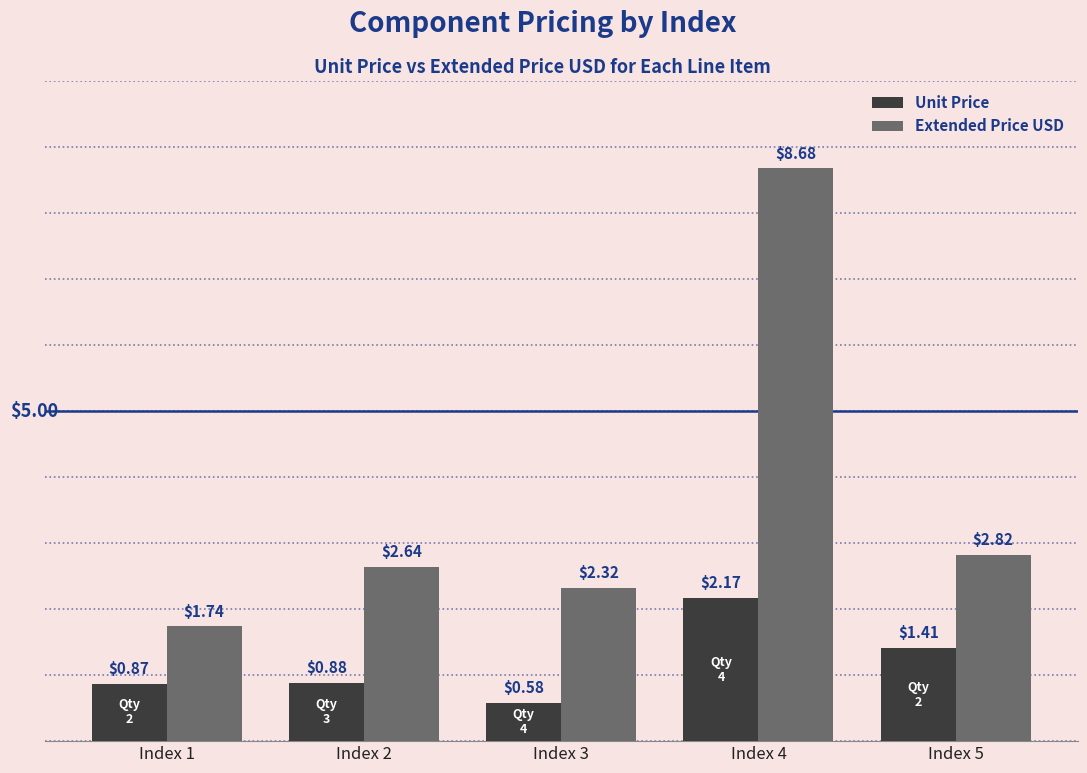

What is the average value of the Extended Price USD series?

3.6